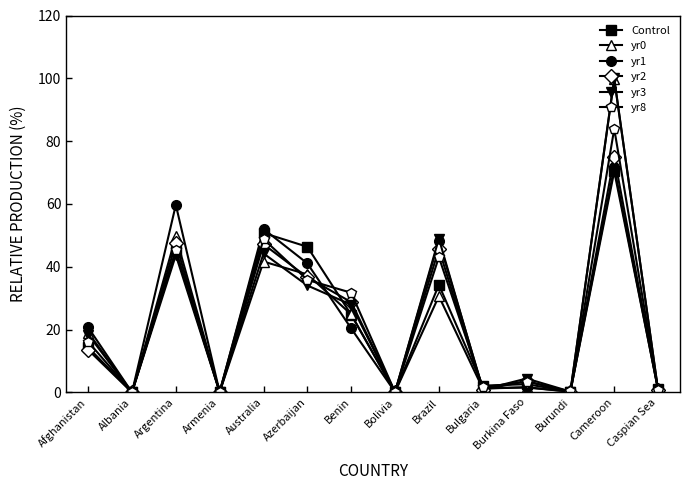

What is the difference between the maximum and minimum values in the yr3 series?

100.0